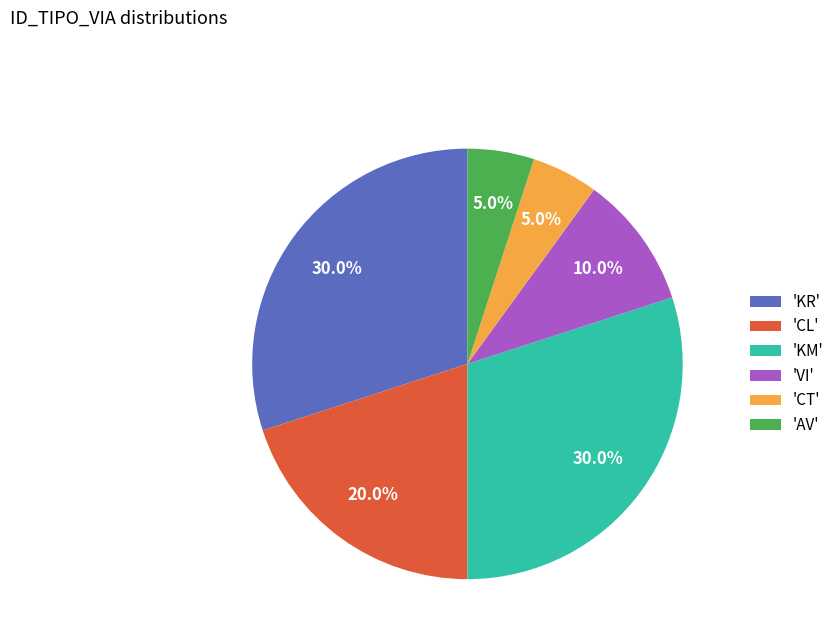

Which has a higher value, 'KM' or 'CL'?

'KM'